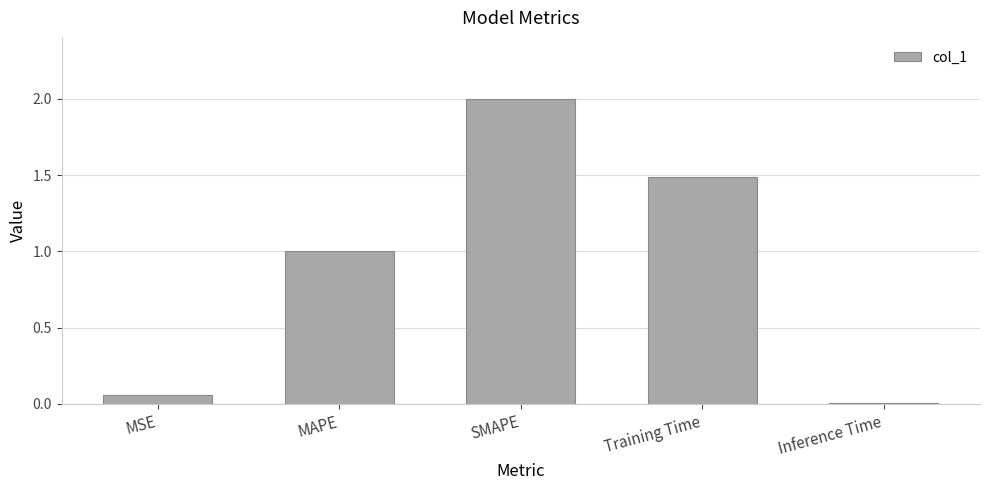

What is the maximum value shown in the chart?

2.0